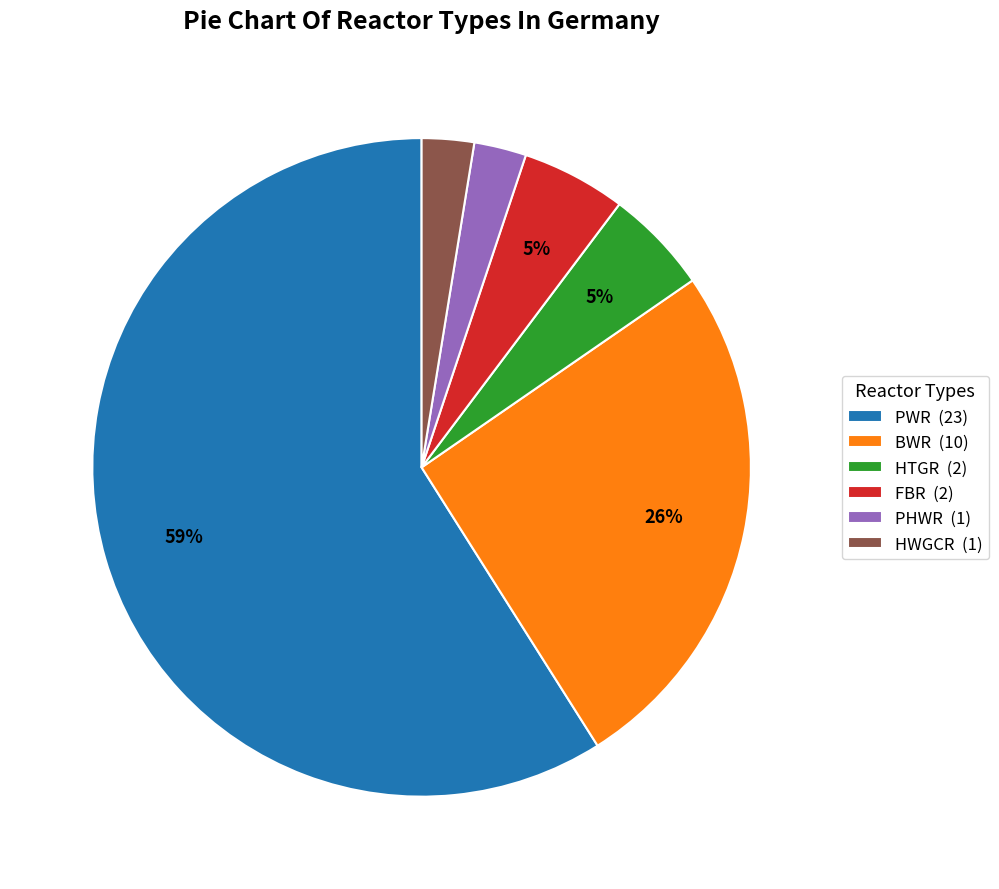

What percentage is the PHWR slice, to the nearest percent?

3%